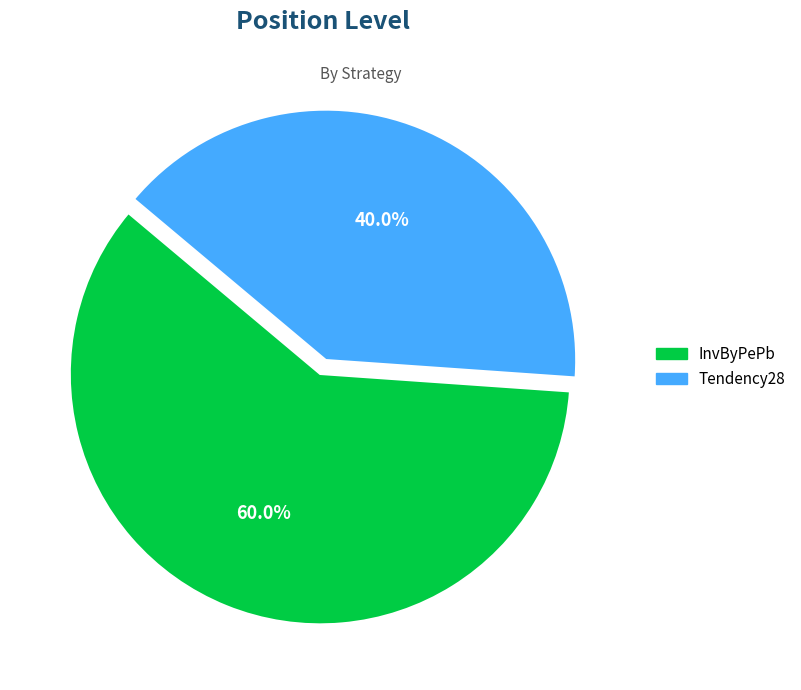

What percentage is the InvByPePb slice, to the nearest percent?

60%